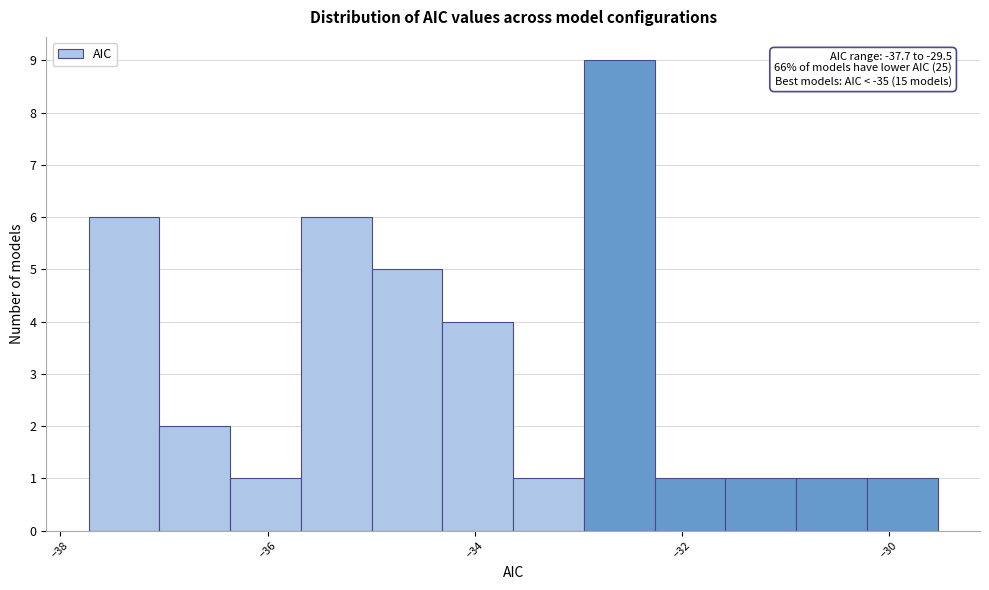

Read against the x-axis, roughly where is the centre of the tallest bar?

-32.6